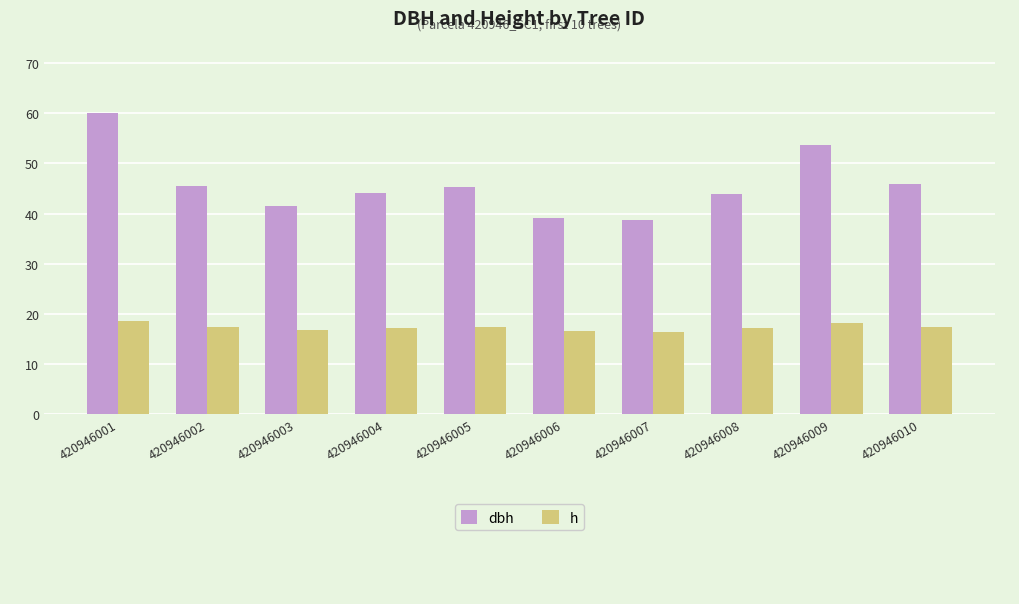

What is the difference between the second highest and second lowest values in the h series?

1.6